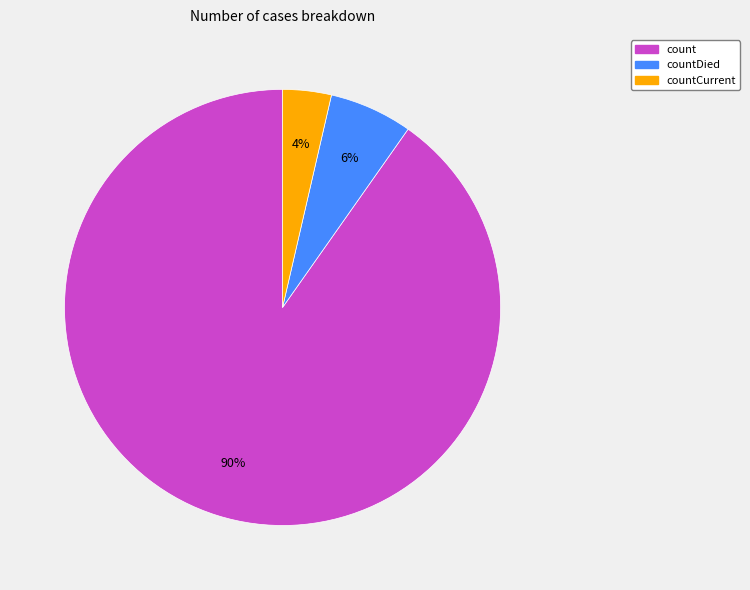

How many slices are in this pie chart?

3